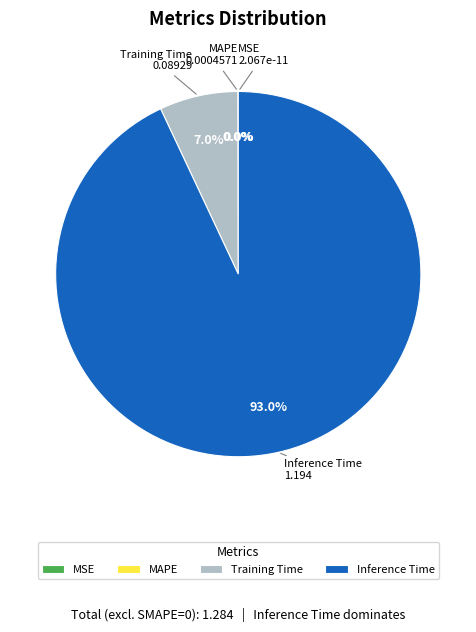

What percentage do Training Time and Inference Time together represent?

100.0%